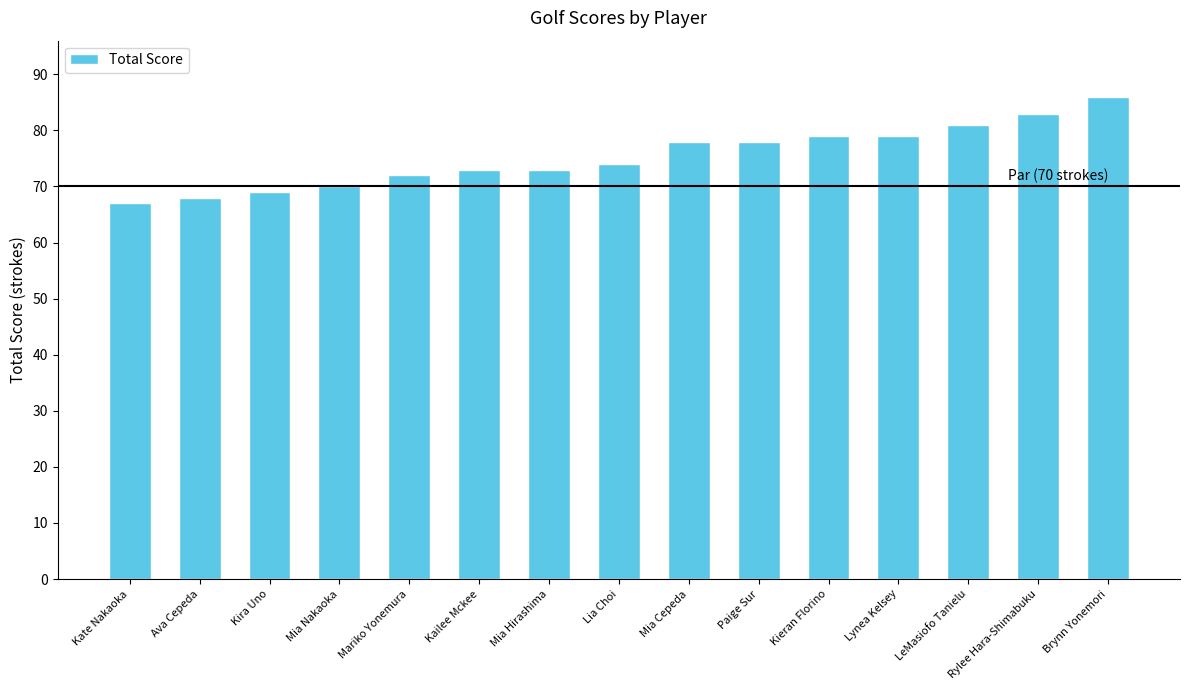

True or false: the data shows 79 at Lynea Kelsey.

True